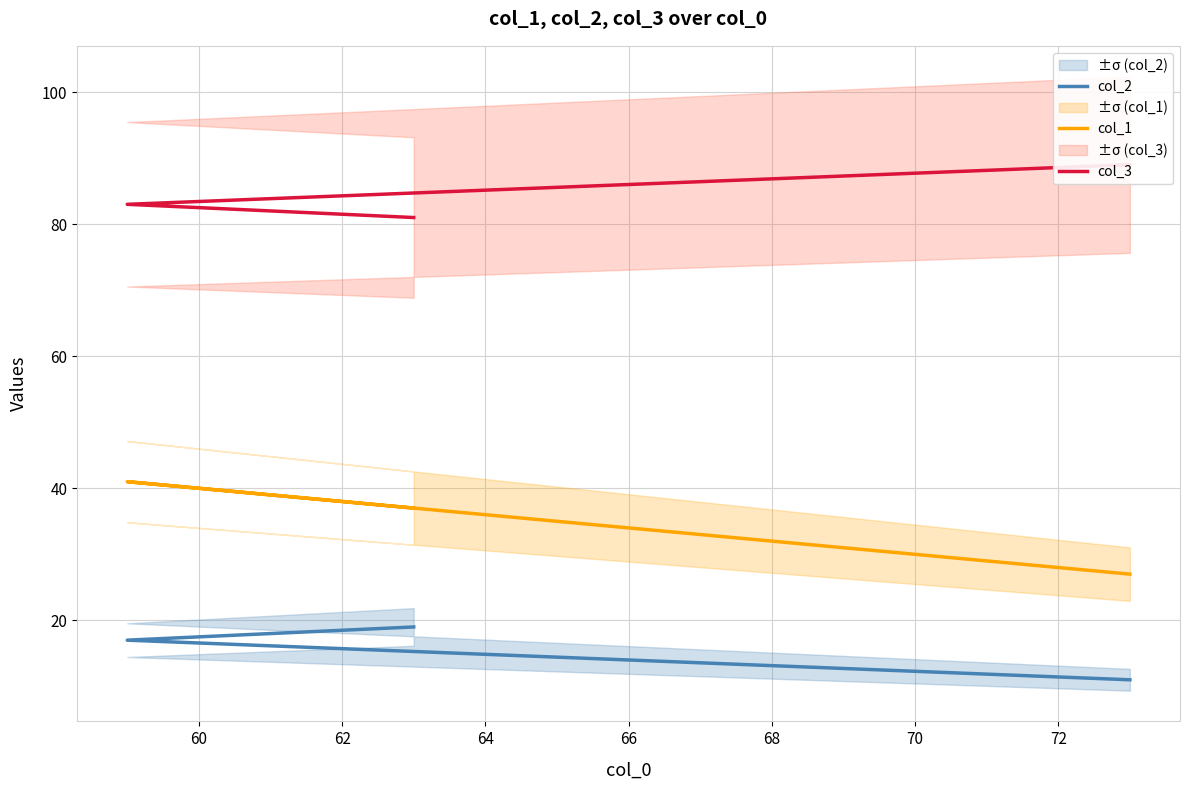

What is the difference between the highest and lowest values at 60?

66